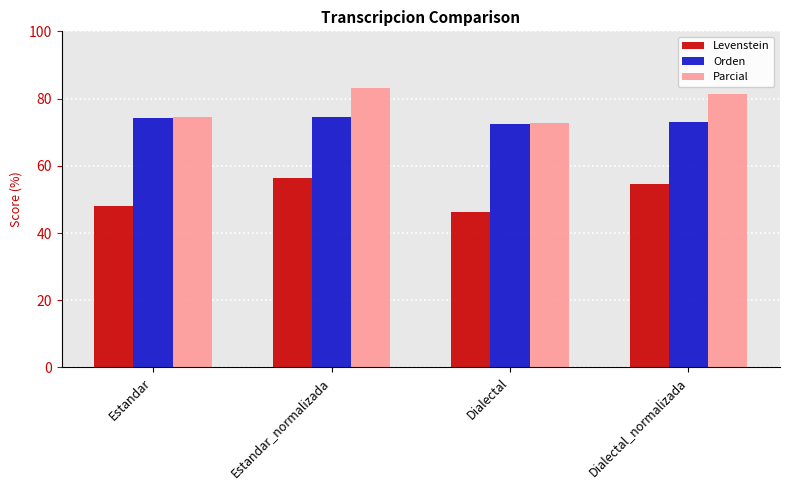

What is the label of the 4th bar from the left?

Dialectal_normalizada